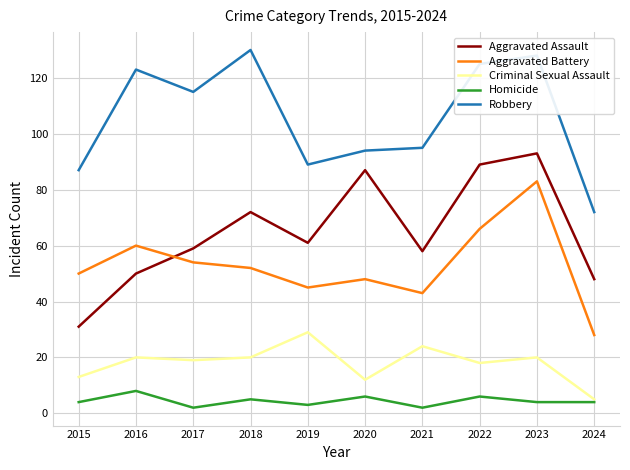

What is the difference between the Aggravated Battery values at 2022 and 2020?

18